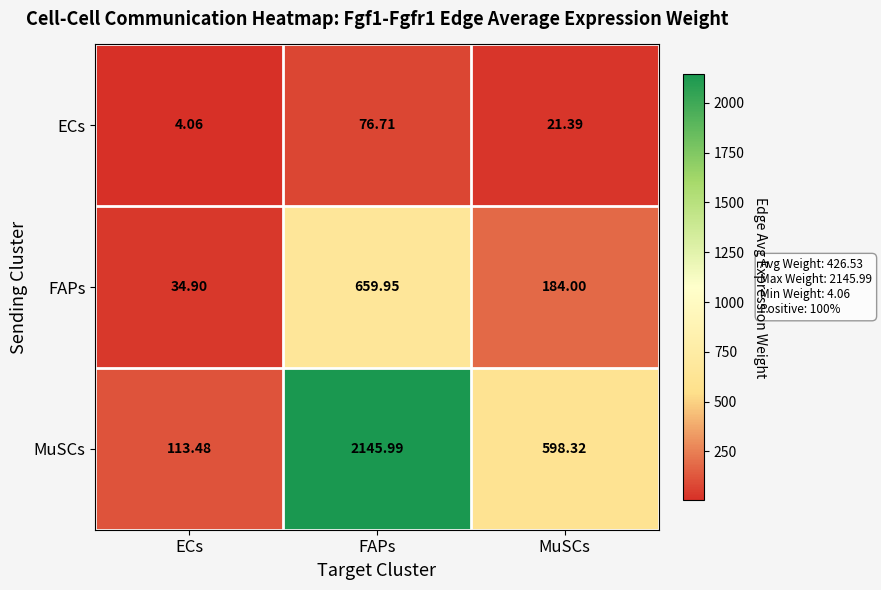

Which series has the largest total across all categories?

MuSCs